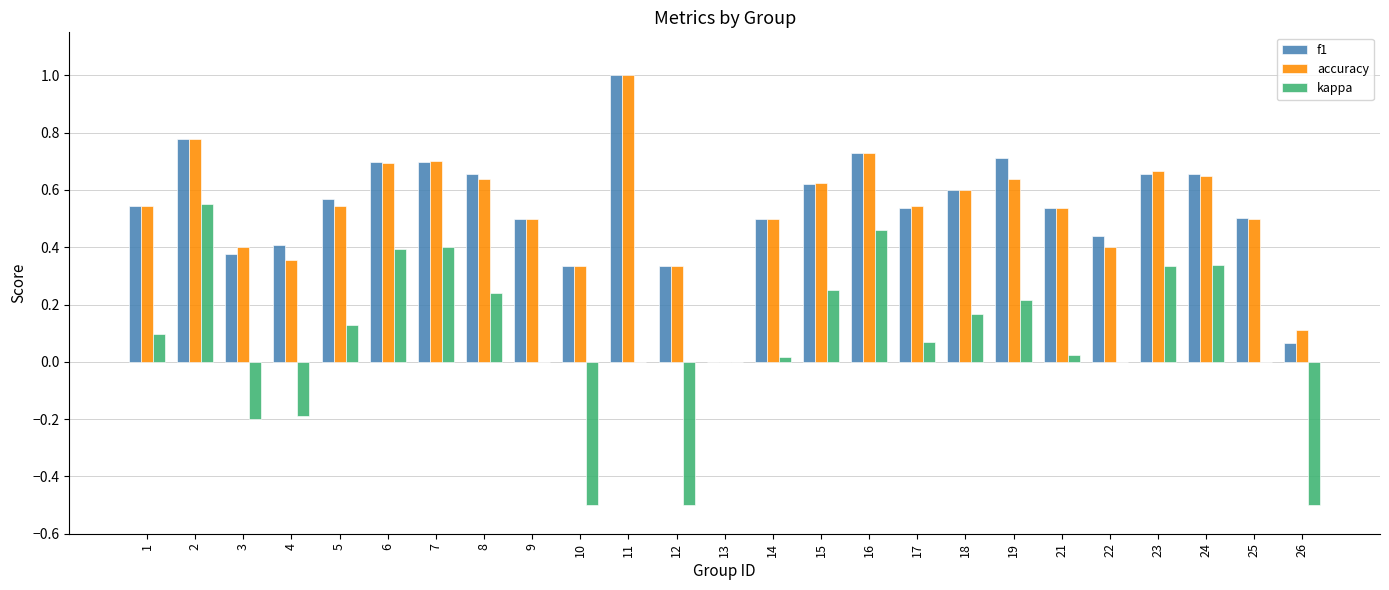

The f1 series shows 0.5 at 13. True or false?

False